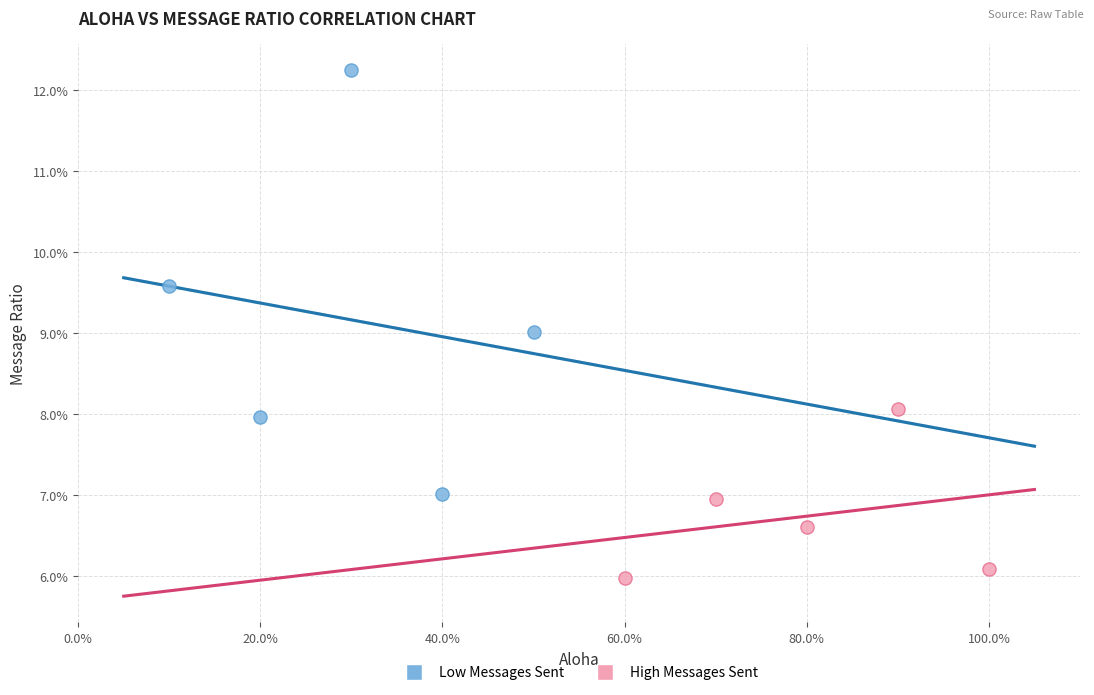

Which series has the largest Y range (max minus min)?

Low Messages Sent